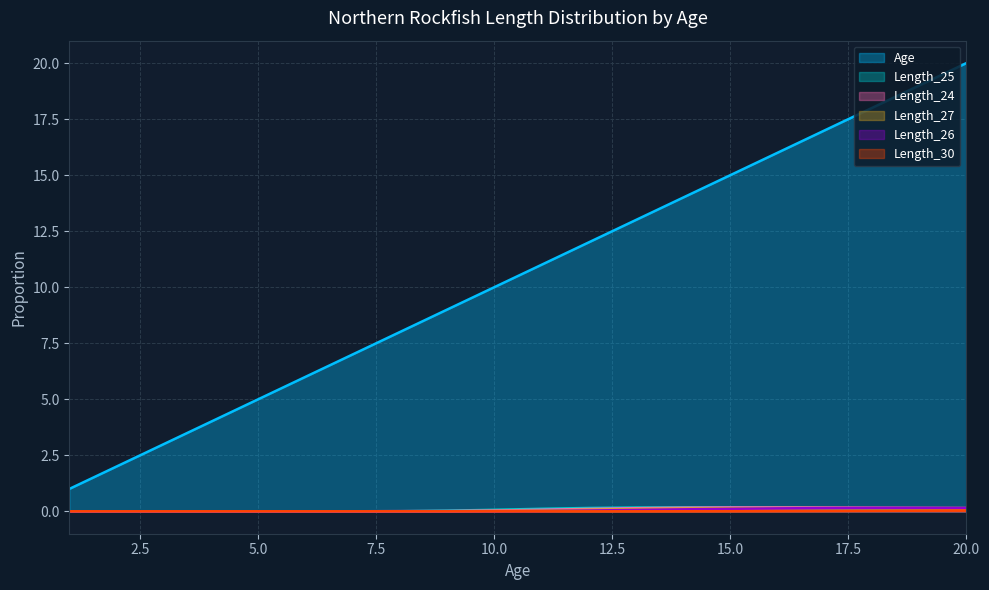

True or false: Length_30 and Length_27 intersect in this chart.

False